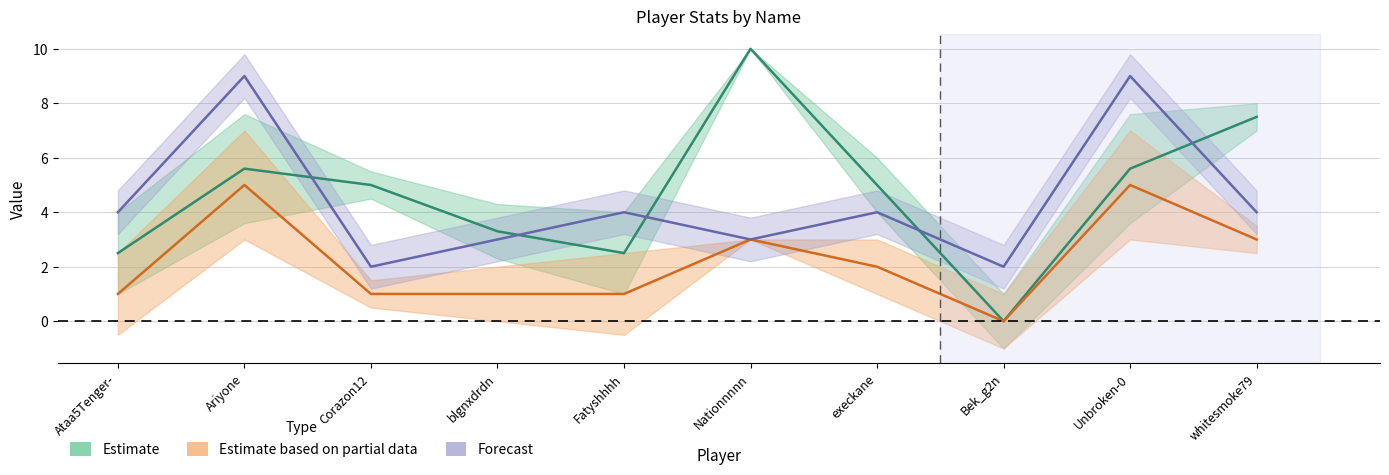

What is the value of the Total (Forecast) point at the 10th from the left?

4.0